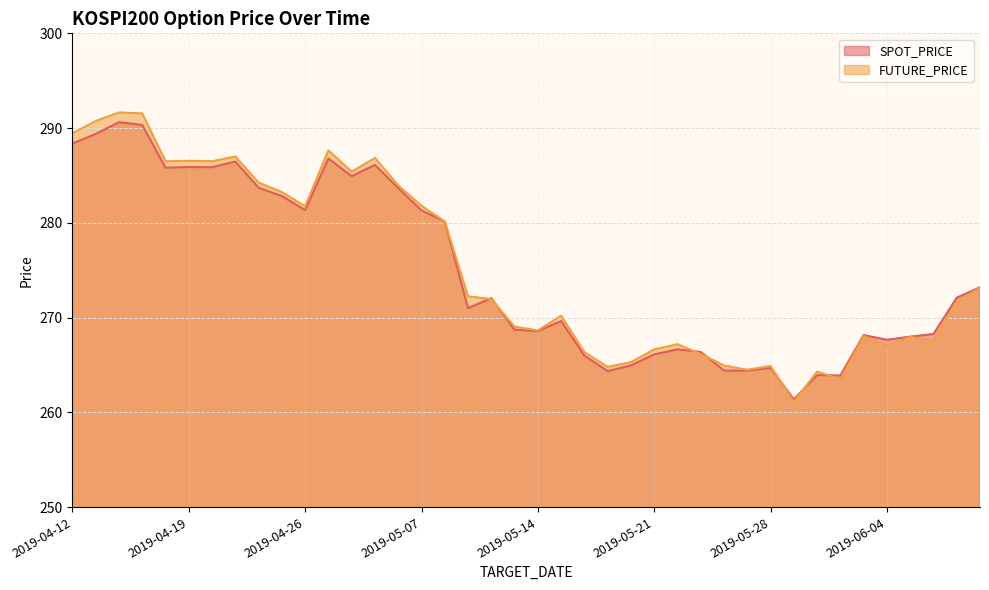

The value of FUTURE_PRICE at 2019-05-24 is 425.2. True or false?

False